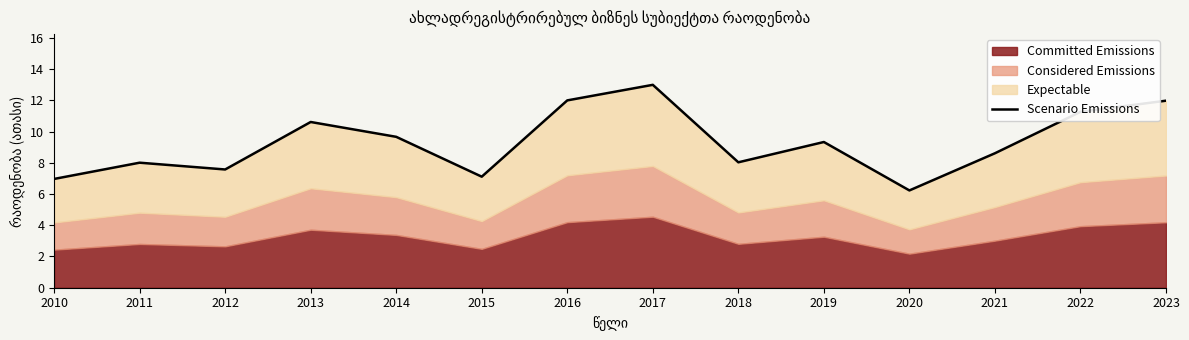

True or false: the data shows 9.7 at 2014.

True